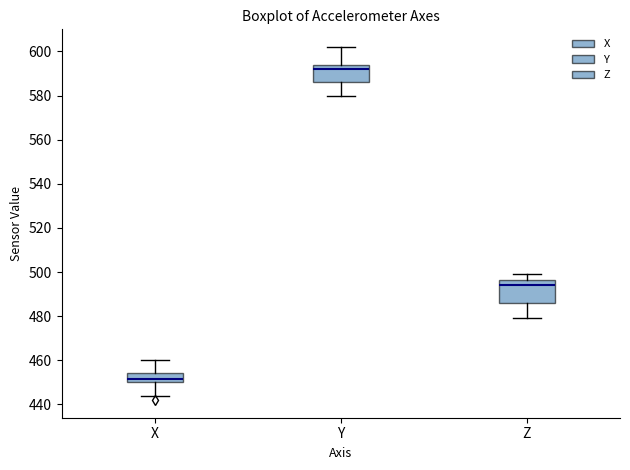

Where is the lower edge of the box for Z on the y-axis? The values are not printed on the chart, so give them approximately, as read against the axis.

486